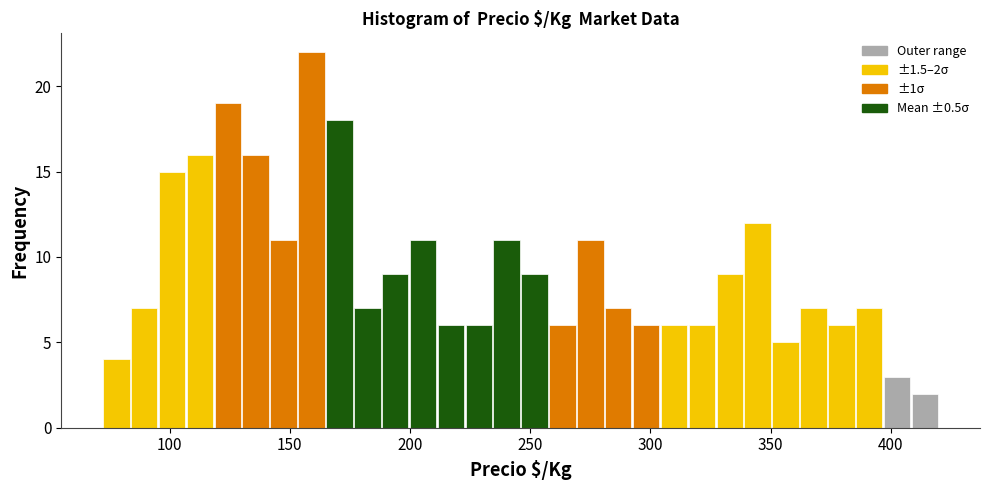

Read against the x-axis, roughly where is the centre of the tallest bar?

160